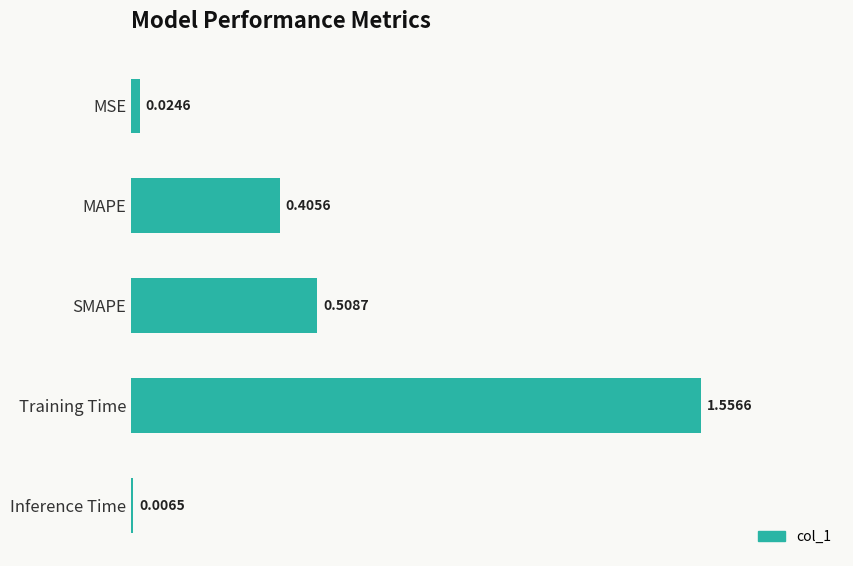

What is the sum of all values?

2.5